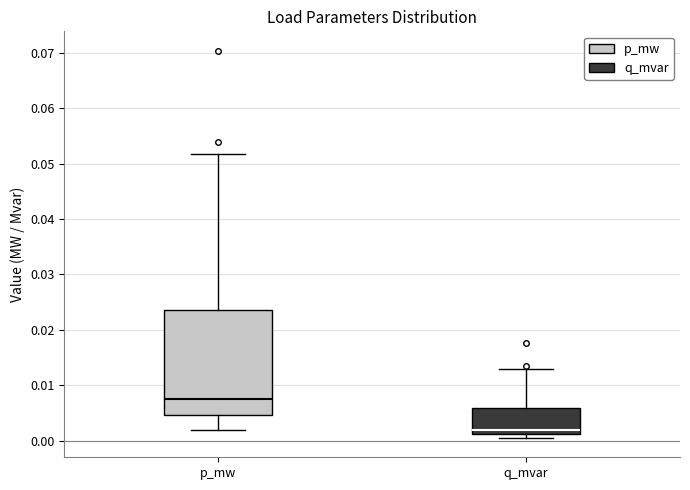

Reading left to right, read every box against the y-axis: the position of its median line, the range the box covers, and the ends of its whiskers. The values are not printed on the chart, so give them approximately, as read against the axis.

p_mw: median 0.008, box 0.005 to 0.024, whiskers 0.002 to 0.052
q_mvar: median 0.002, box 0.001 to 0.006, whiskers 0.000 to 0.013